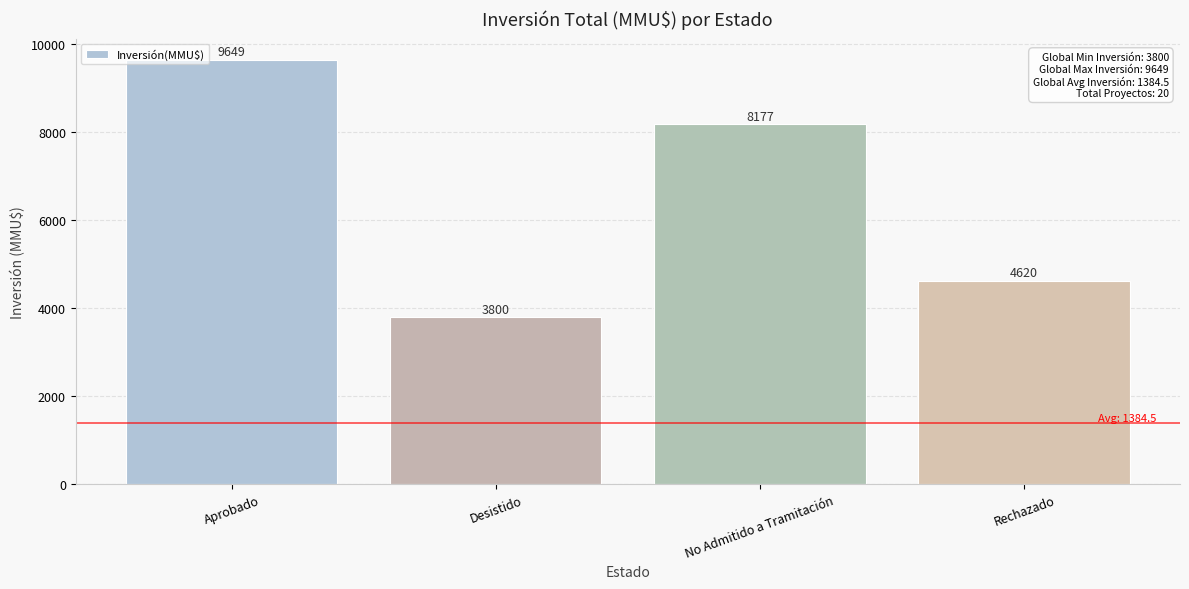

Between Desistido and Aprobado, which is larger?

Aprobado